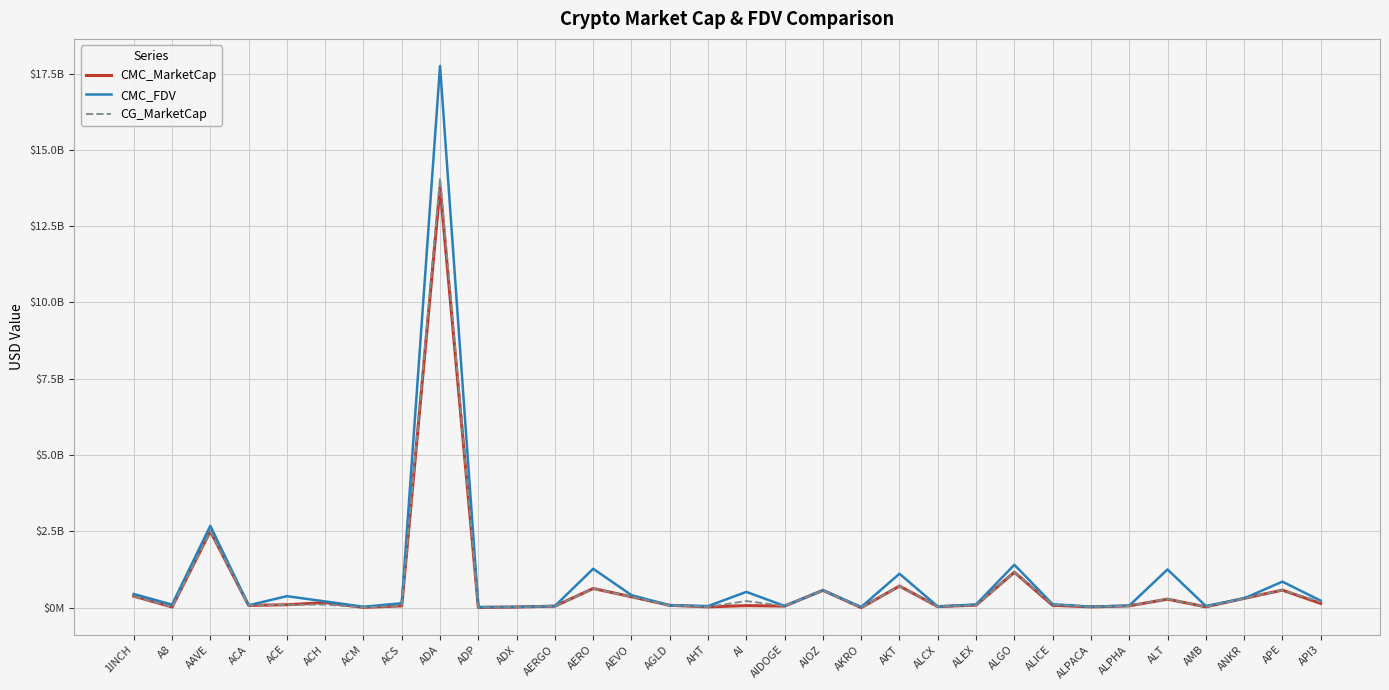

What are all the series names shown in the legend?

CMC_MarketCap, CMC_FDV, CG_MarketCap